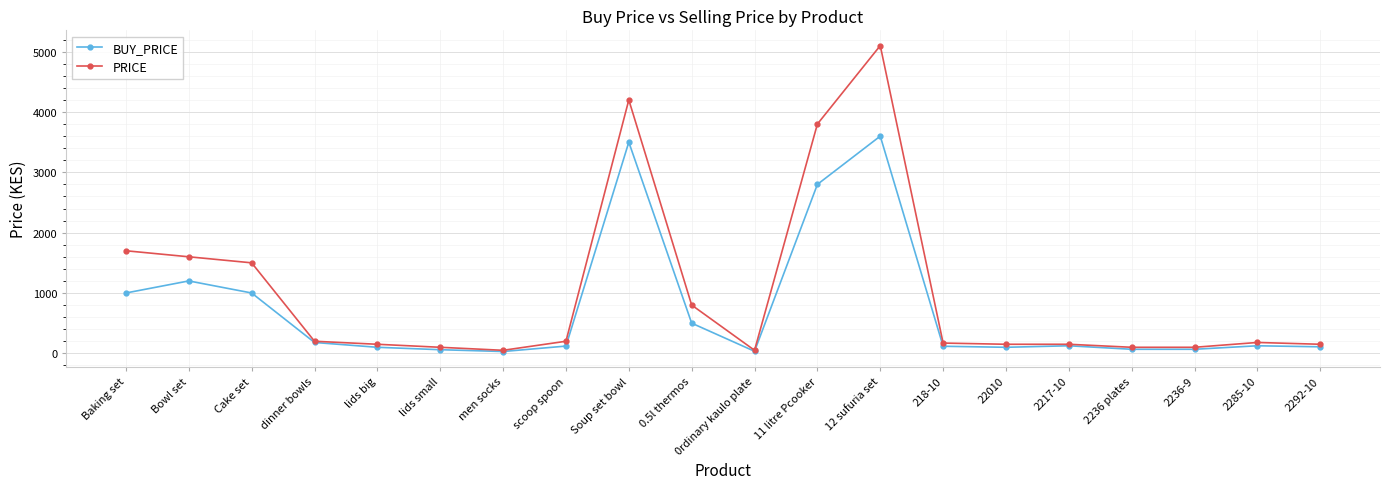

What is the sum of the BUY_PRICE values at 2285-10 and 22010?

225